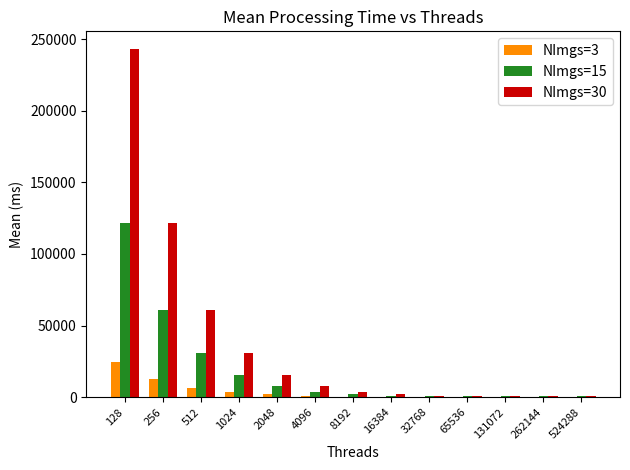

How many data points in NImgs=3 are above 493?

7